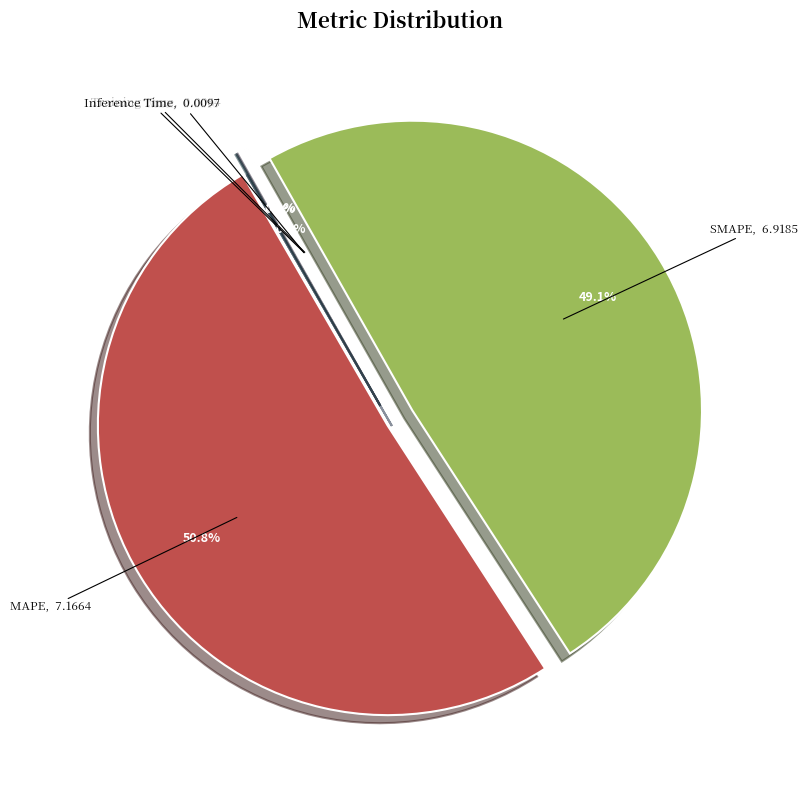

Combined, do MAPE and SMAPE account for over 50%?

Yes